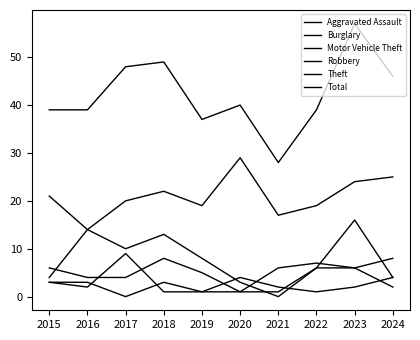

How many lines are shown in the chart?

6